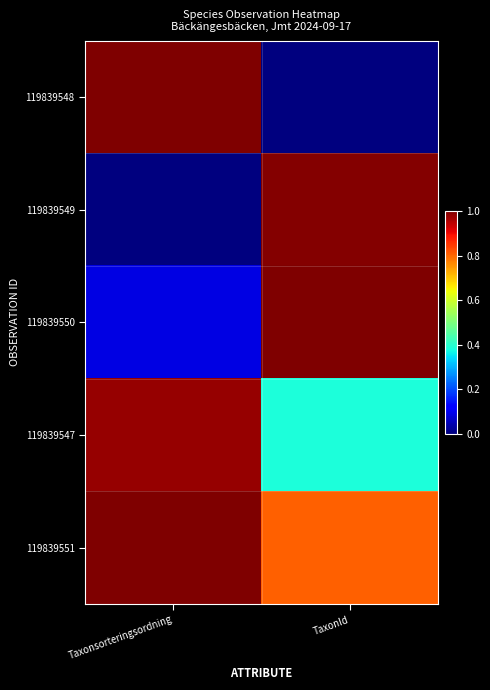

List the series in order of their peak value, highest first.

119839550, 119839551, 119839548, 119839549, 119839547